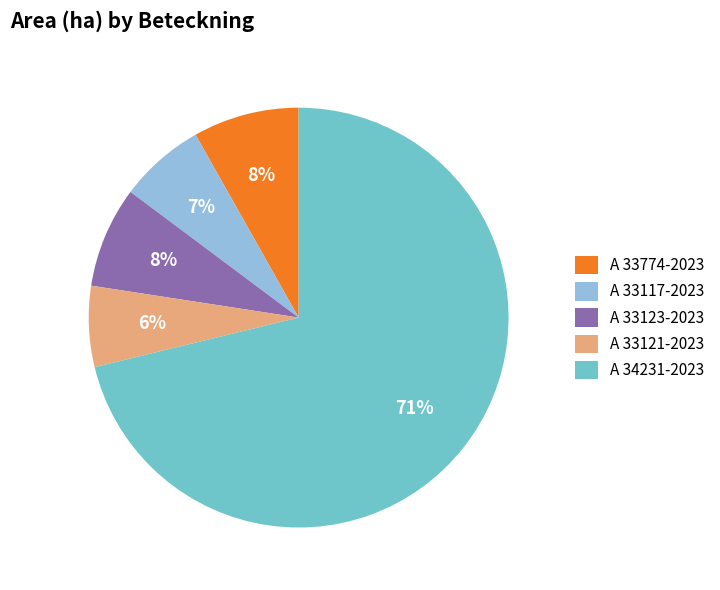

Count the number of slices in the pie.

5